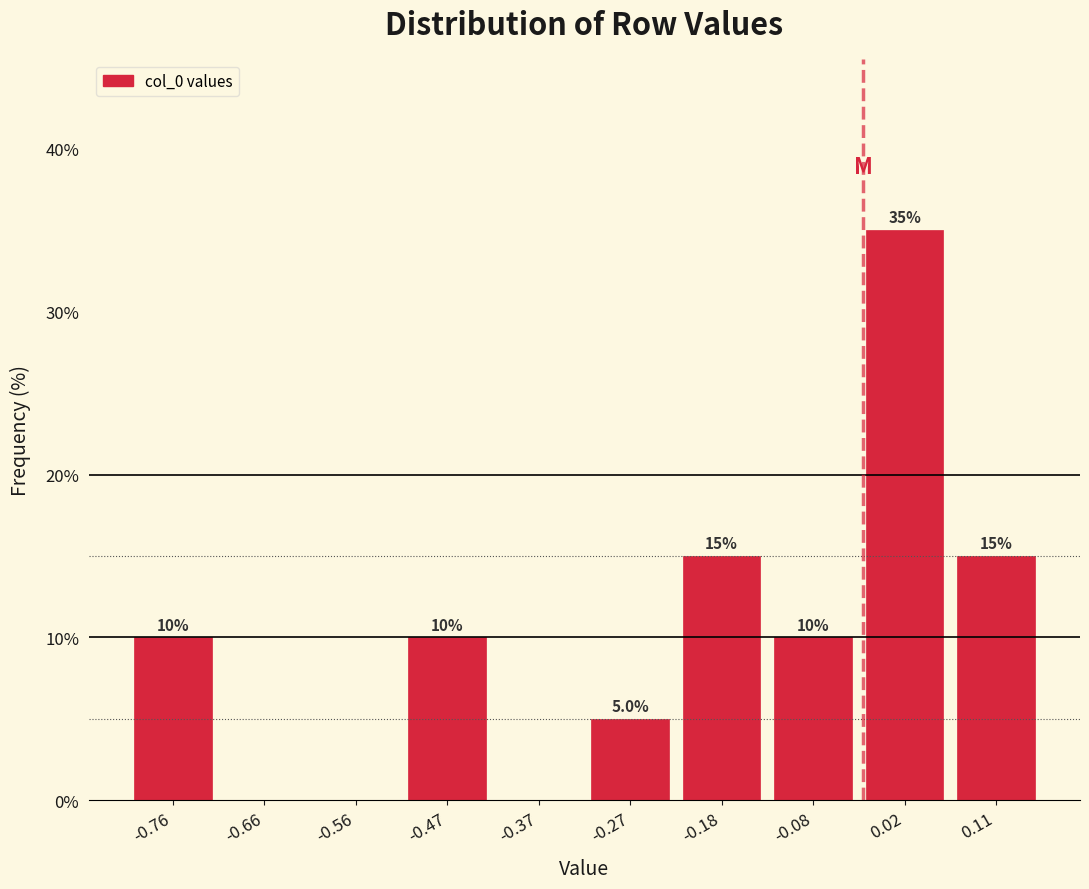

Which range on the x-axis has the tallest bar?

-0.03 to 0.06